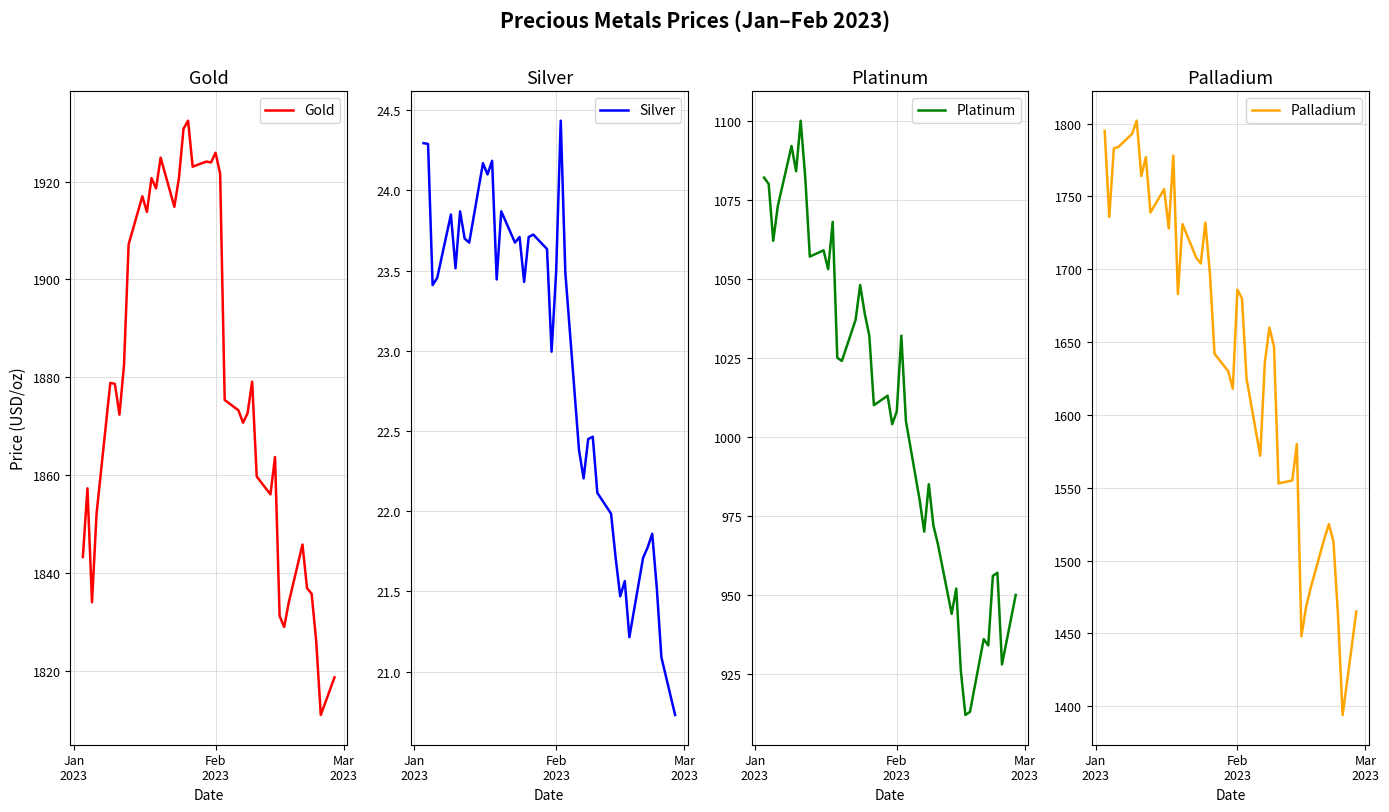

How many lines are shown in the chart?

4